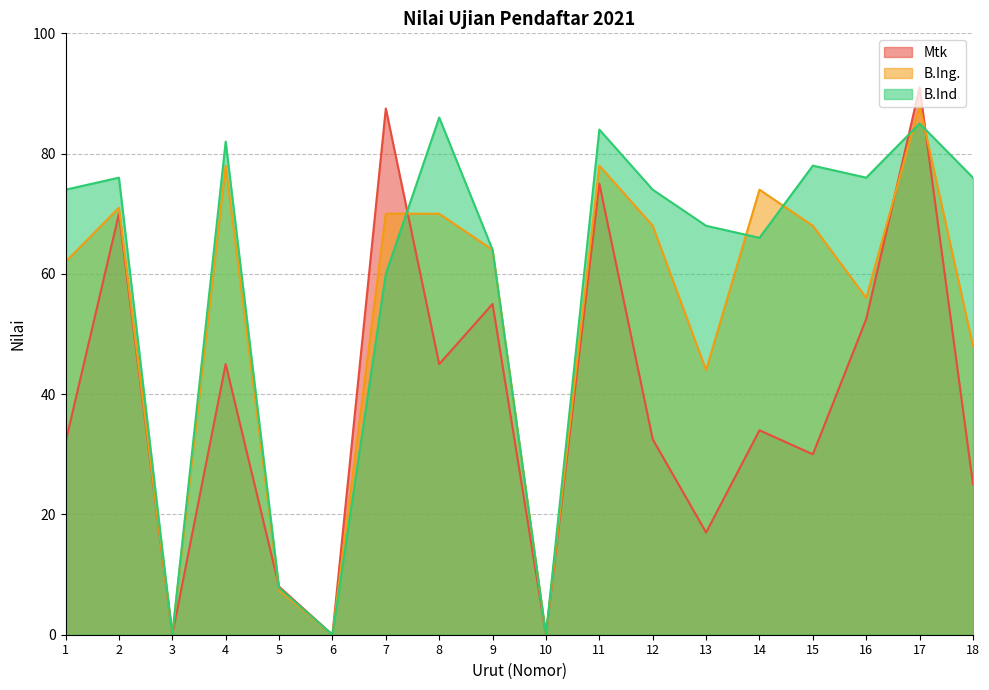

Rank the categories by Mtk value from lowest to highest.

3, 6, 10, 5, 13, 18, 15, 1, 12, 14, 4, 8, 16, 9, 2, 11, 7, 17